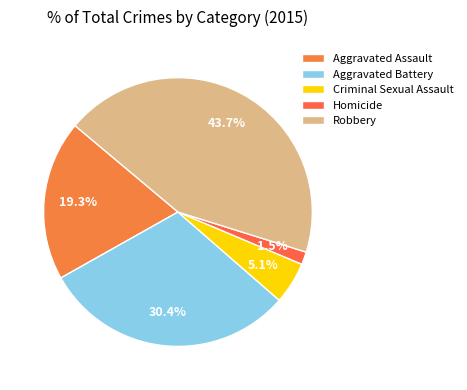

Rank the categories by value from highest to lowest.

Robbery, Aggravated Battery, Aggravated Assault, Criminal Sexual Assault, Homicide